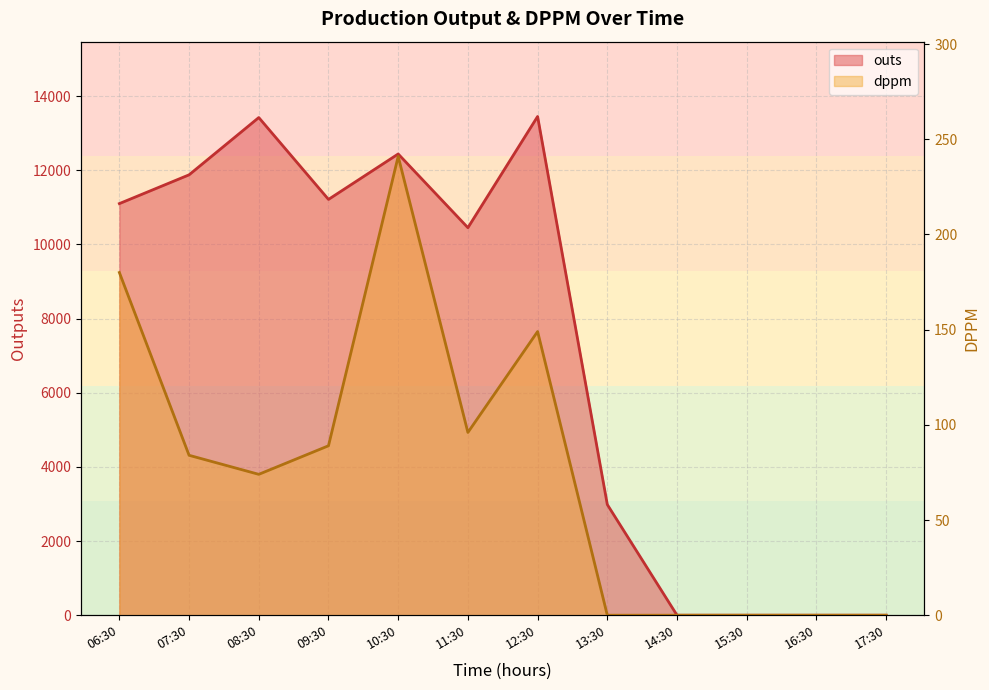

How many interior local peaks does the dppm series have?

2